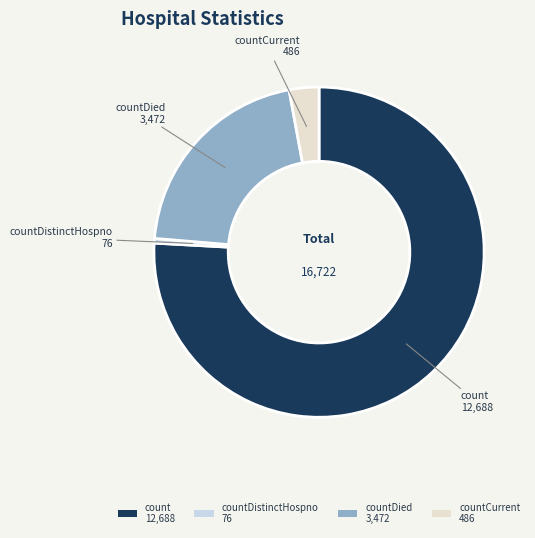

Is the sum of count 12,688 and countCurrent 486 greater than half?

Yes